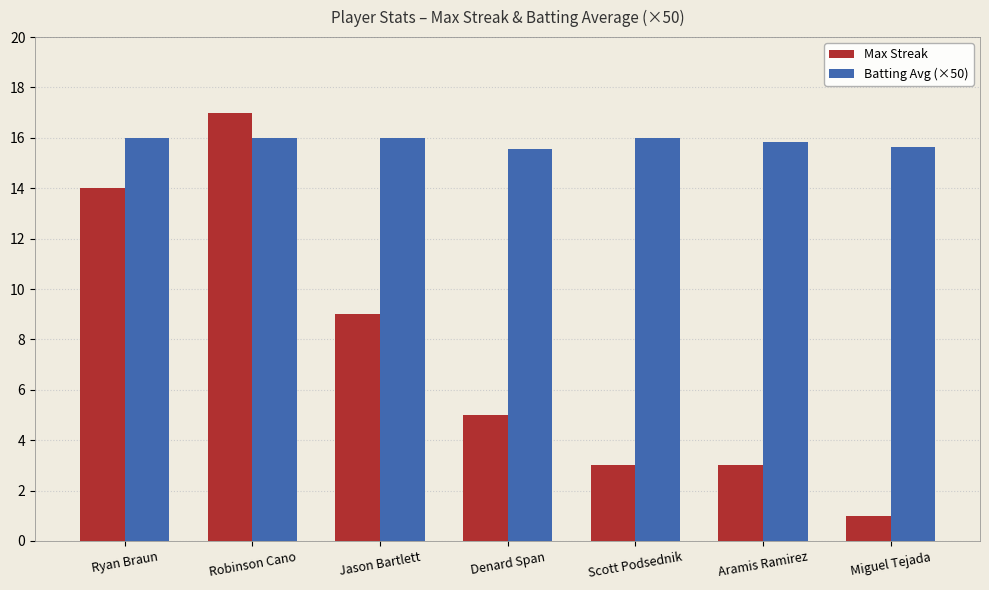

At which label does Max Streak reach its peak?

Robinson Cano